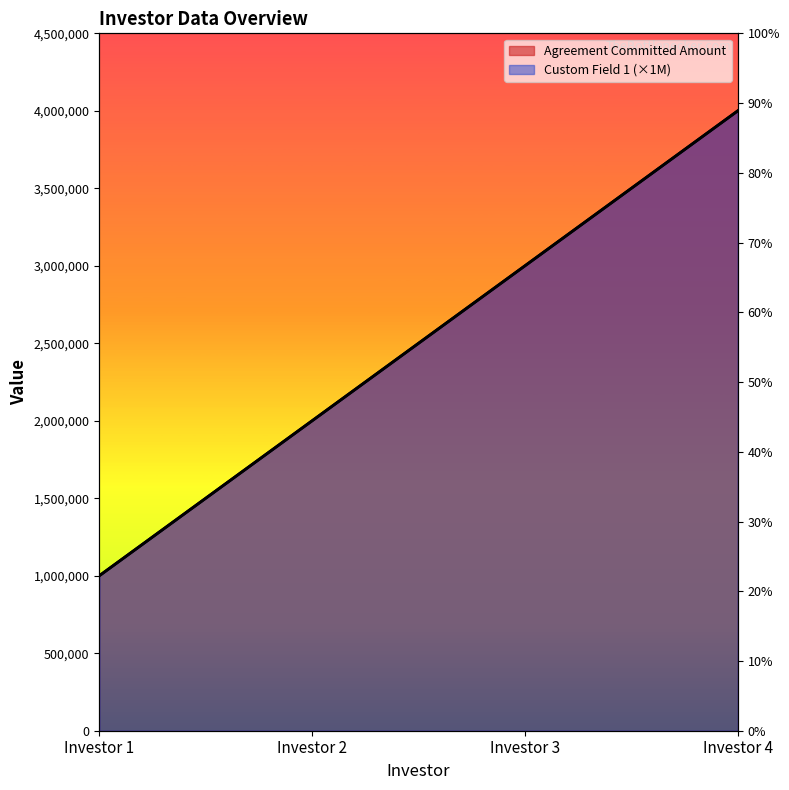

True or false: Custom Field 1 and Agreement Committed Amount intersect in this chart.

False